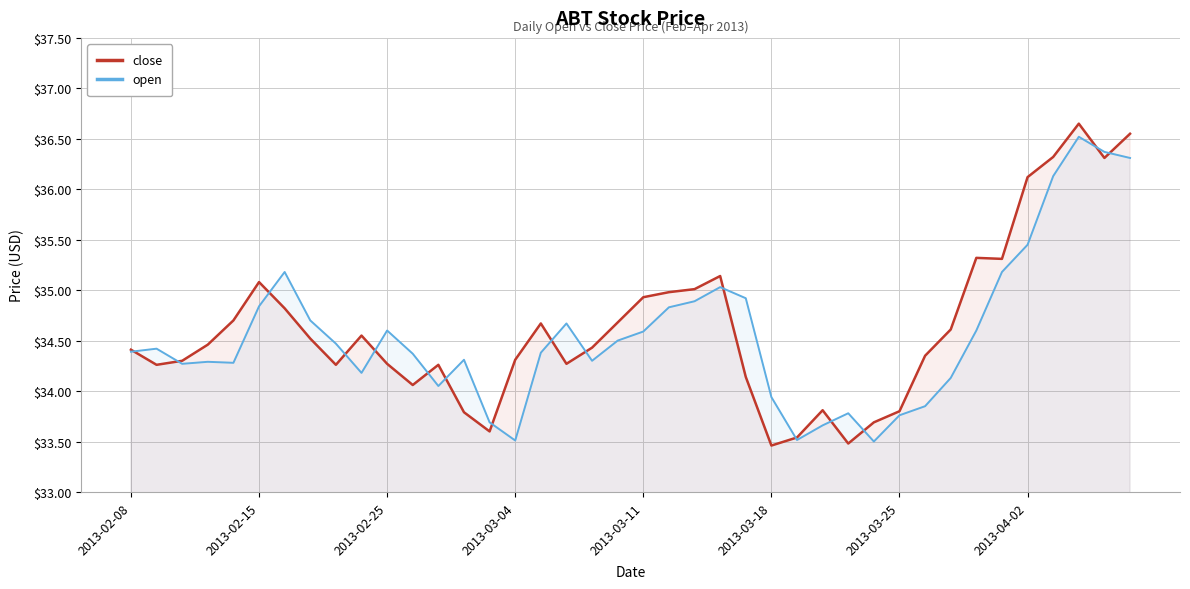

What is the minimum value for open?

33.5